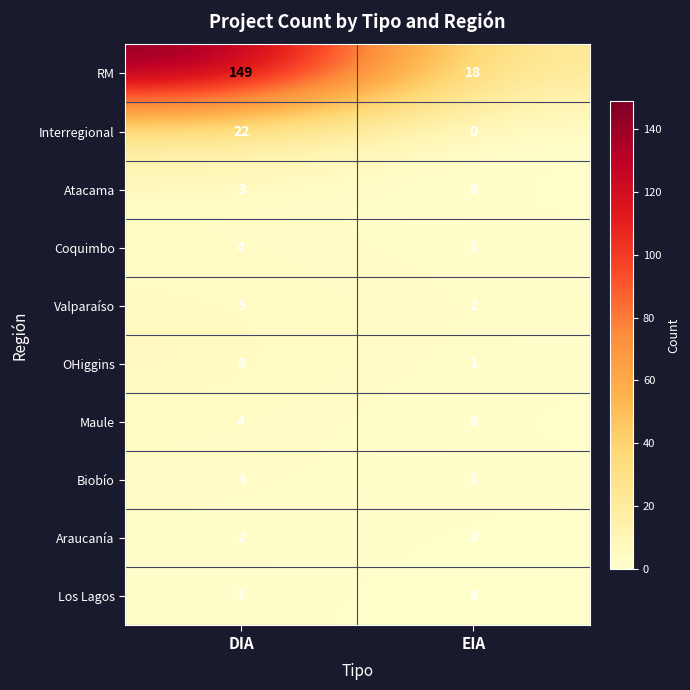

At how many categories does at least one series exceed 16?

2